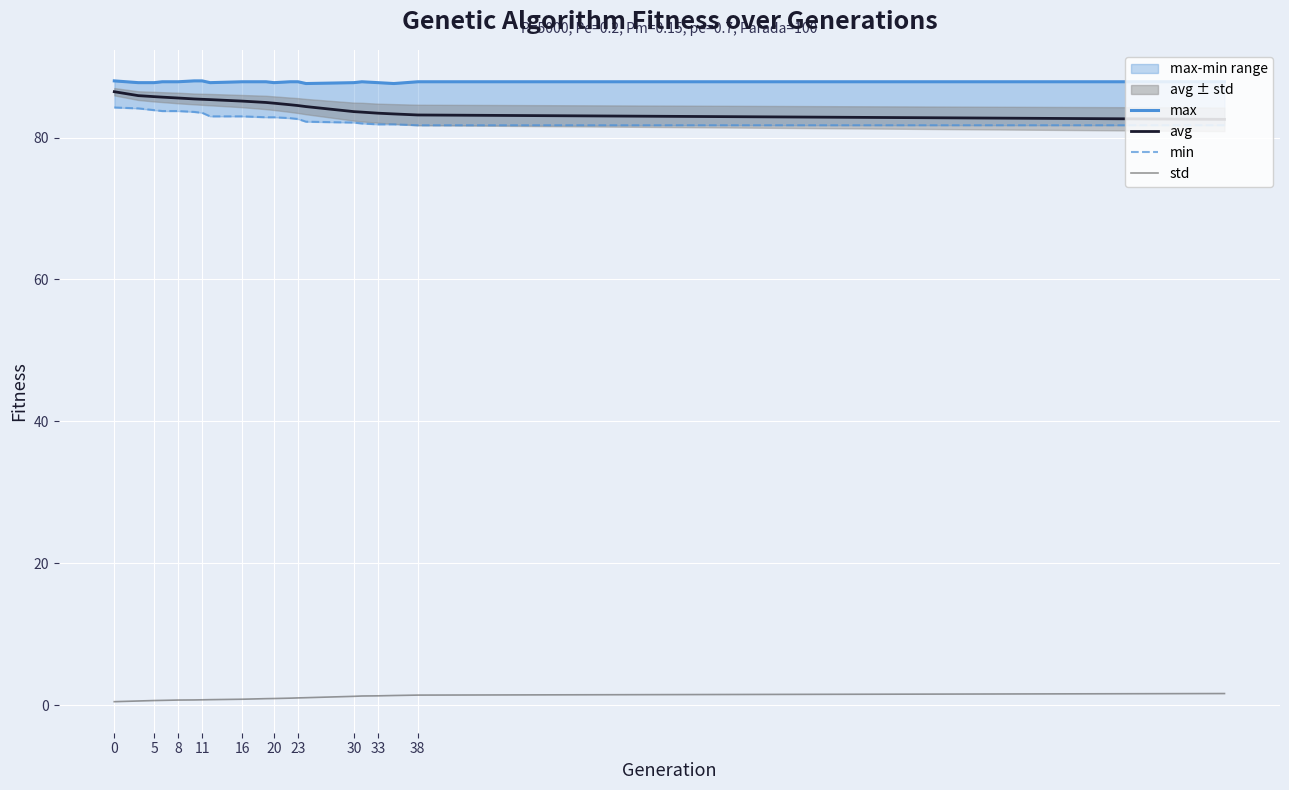

True or false: max and min intersect in this chart.

False